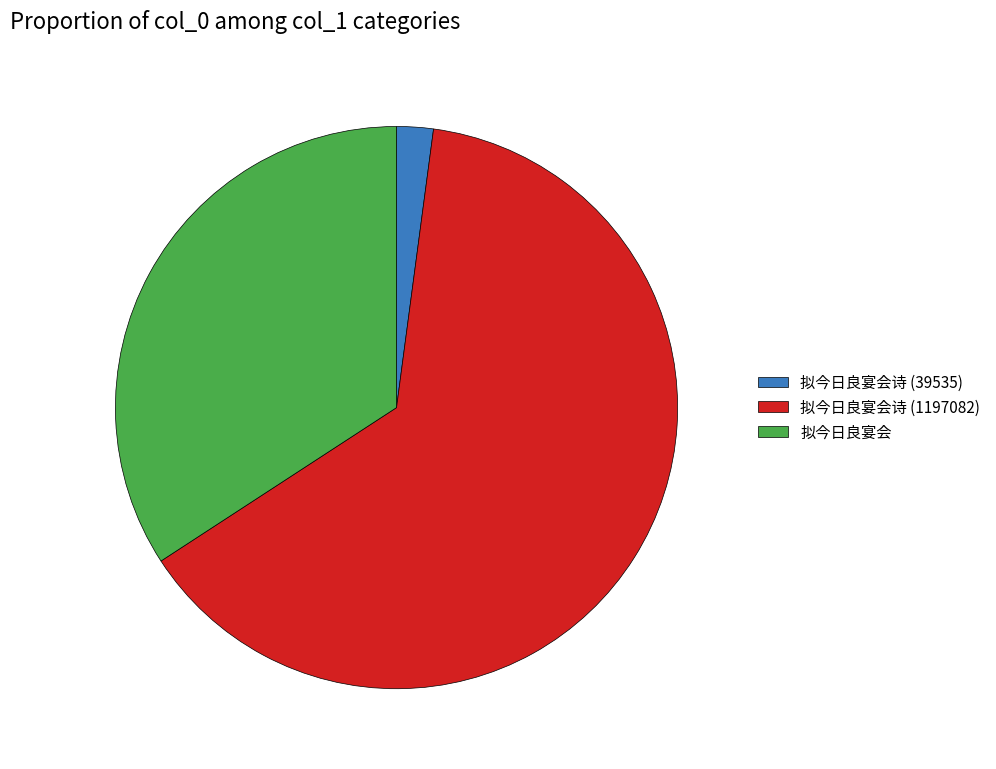

Which category has the smallest portion of the pie?

拟今日良宴会诗 (39535)